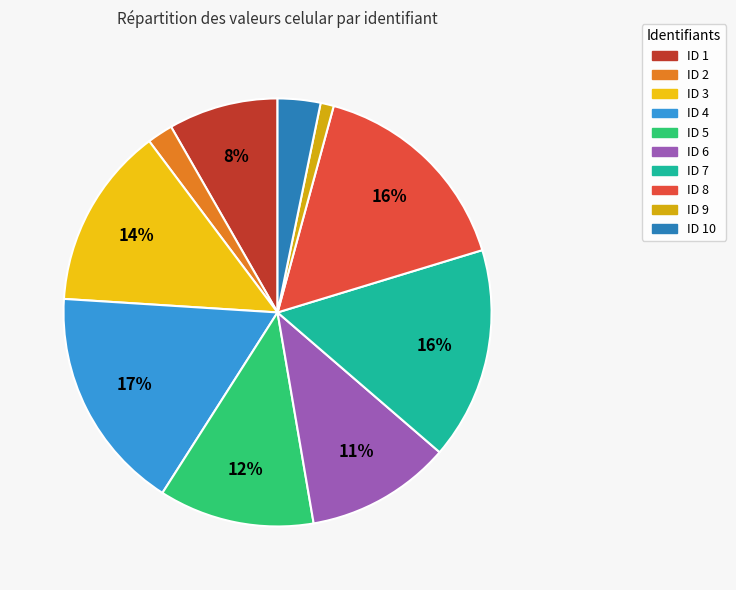

To the nearest percent, what is the average slice percentage?

10%